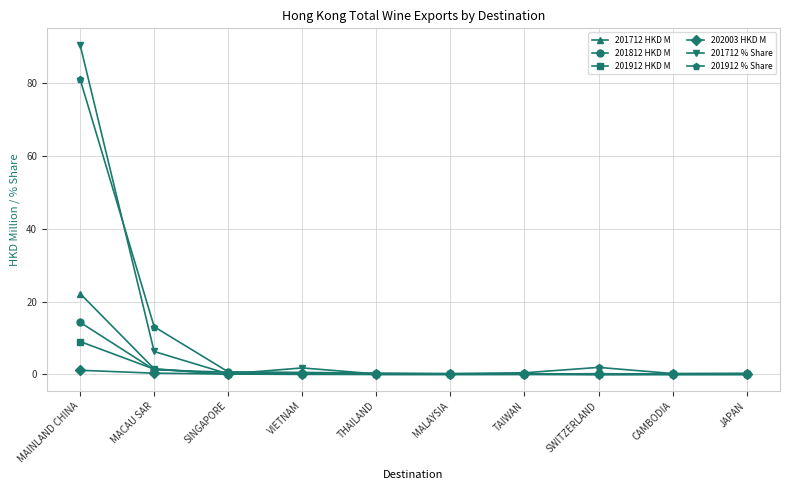

Is it true that 201712 % Share equals 2.9 at MACAU SAR?

False